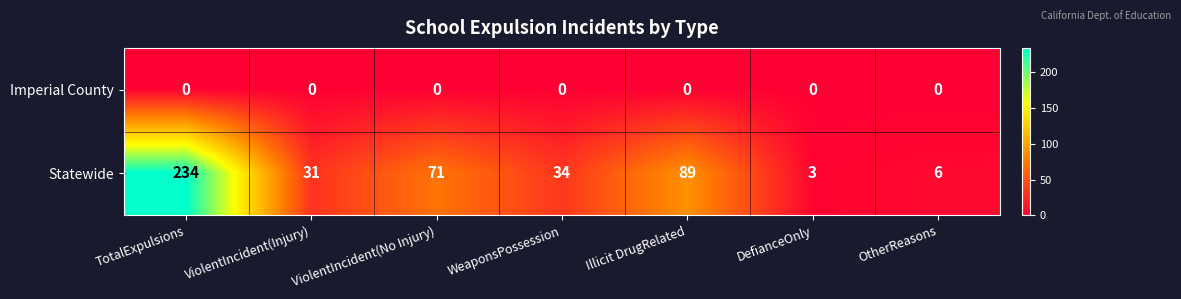

Where is Statewide nearest to the value 118?

Illicit DrugRelated